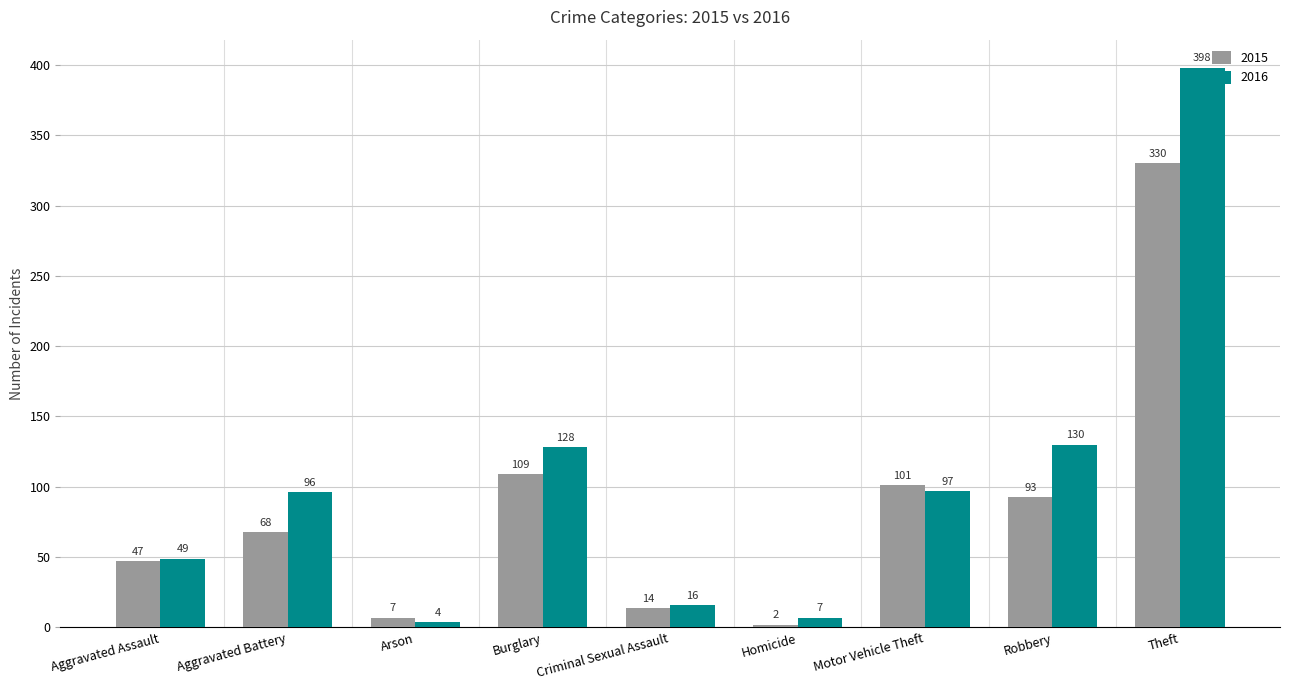

At which category is the sum across all series the highest?

Theft